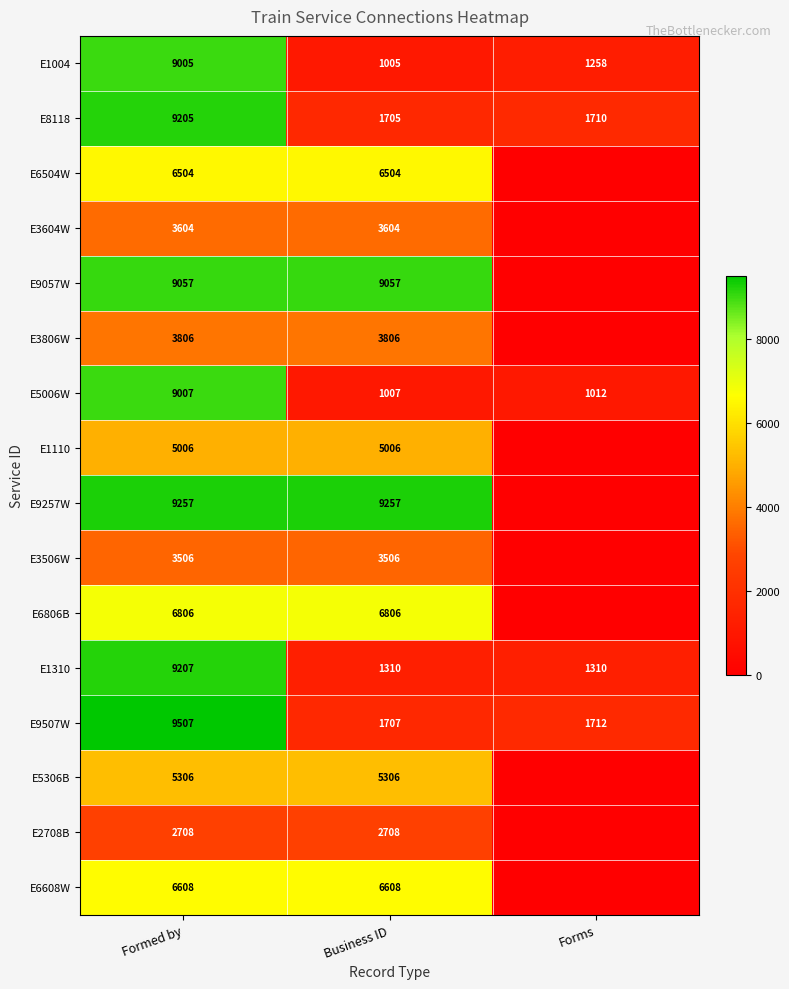

Is the value of E8118 at Business ID greater than the value of E1110 at Formed by?

No